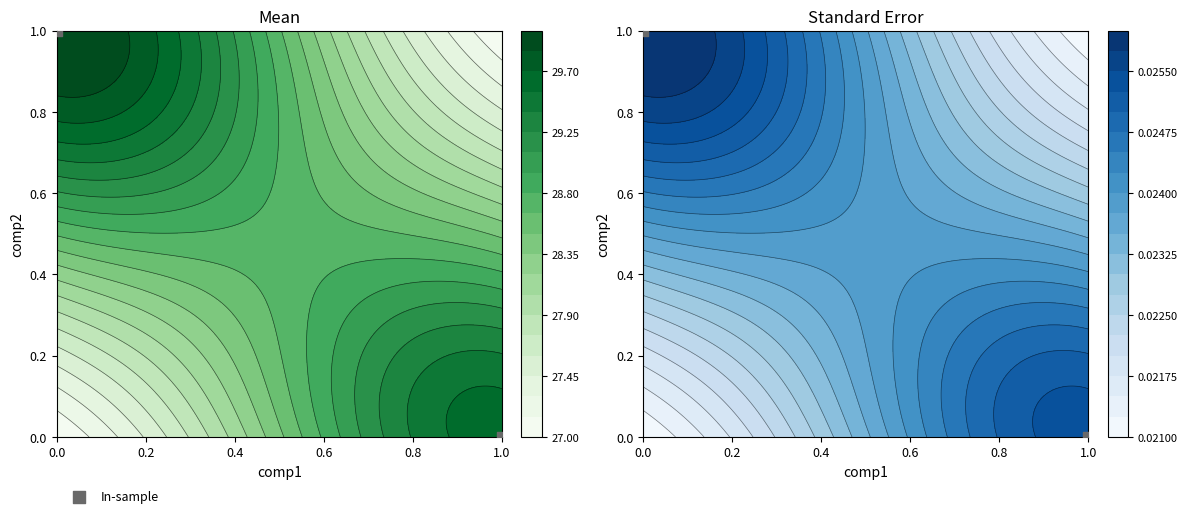

The chart shows a value of 0 at 1.0. True or false?

True